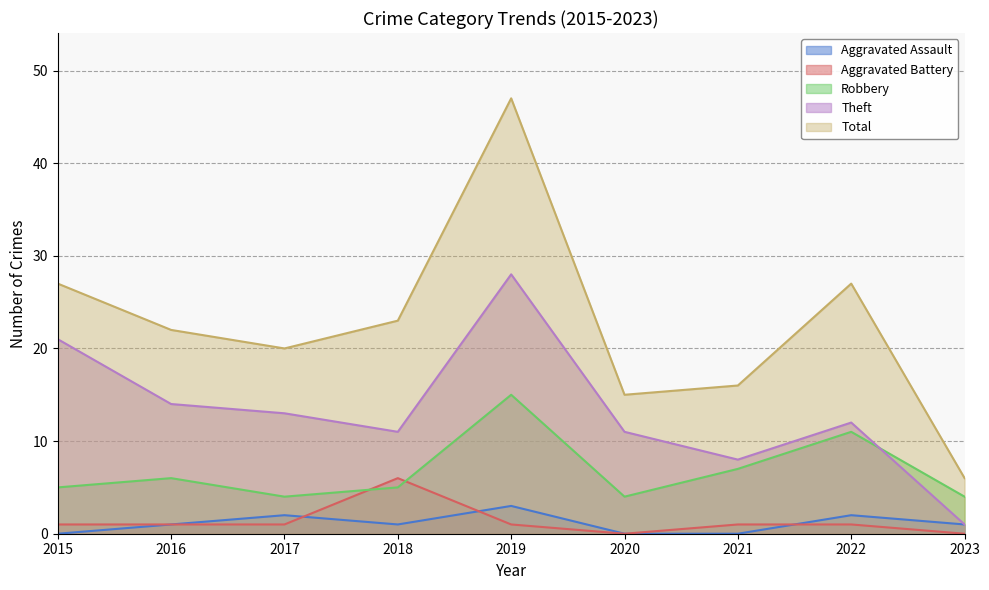

What is the total value across all series at 2020?

30